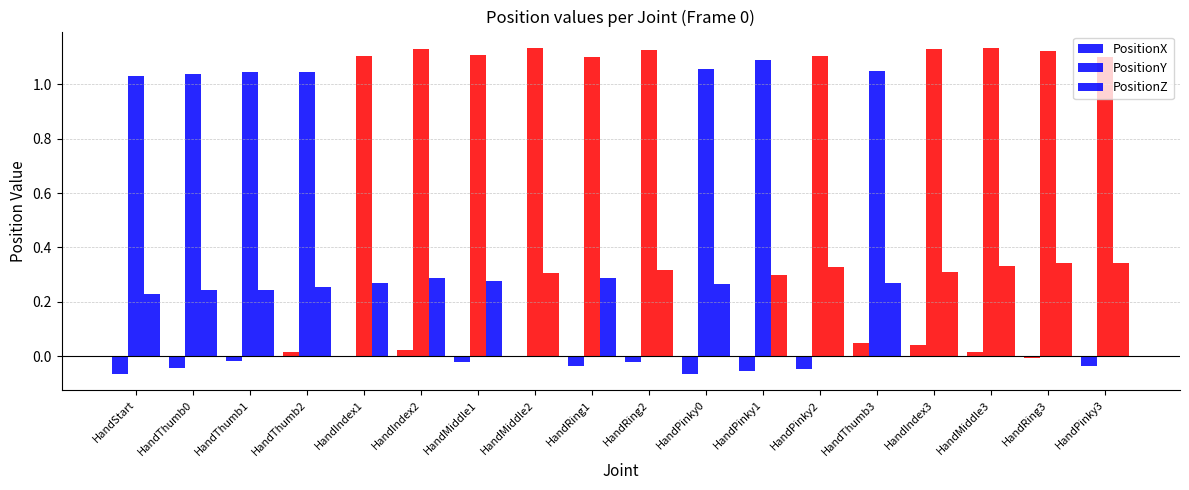

Are the bars grouped side by side (vs. stacked)?

Yes